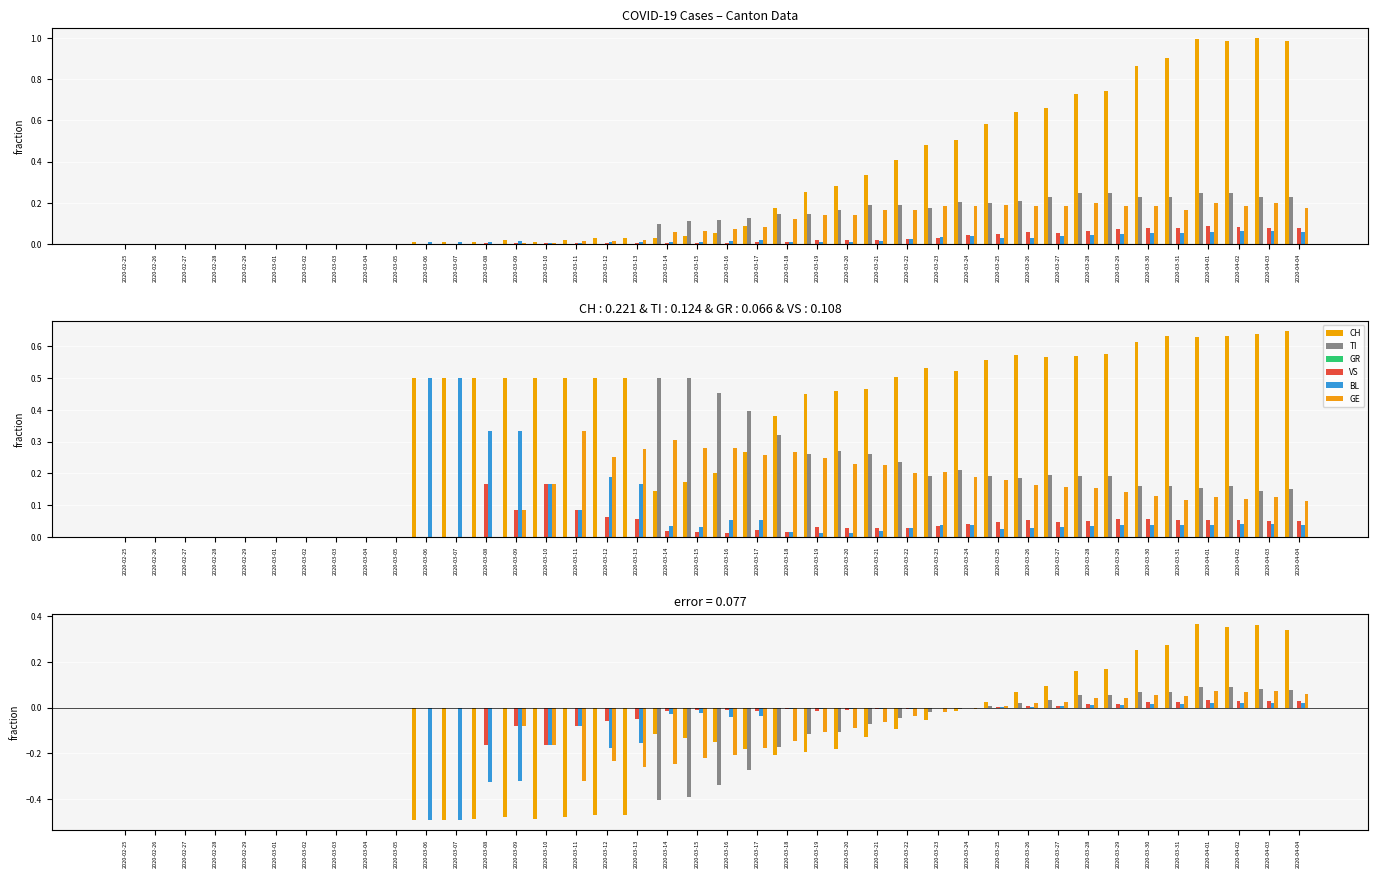

Which has a higher value, 2020-04-01 or 2020-03-18?

2020-04-01